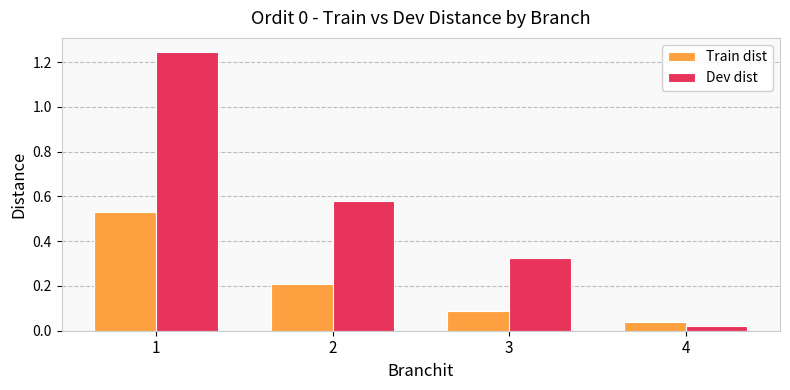

How many distinct data groups are displayed?

2